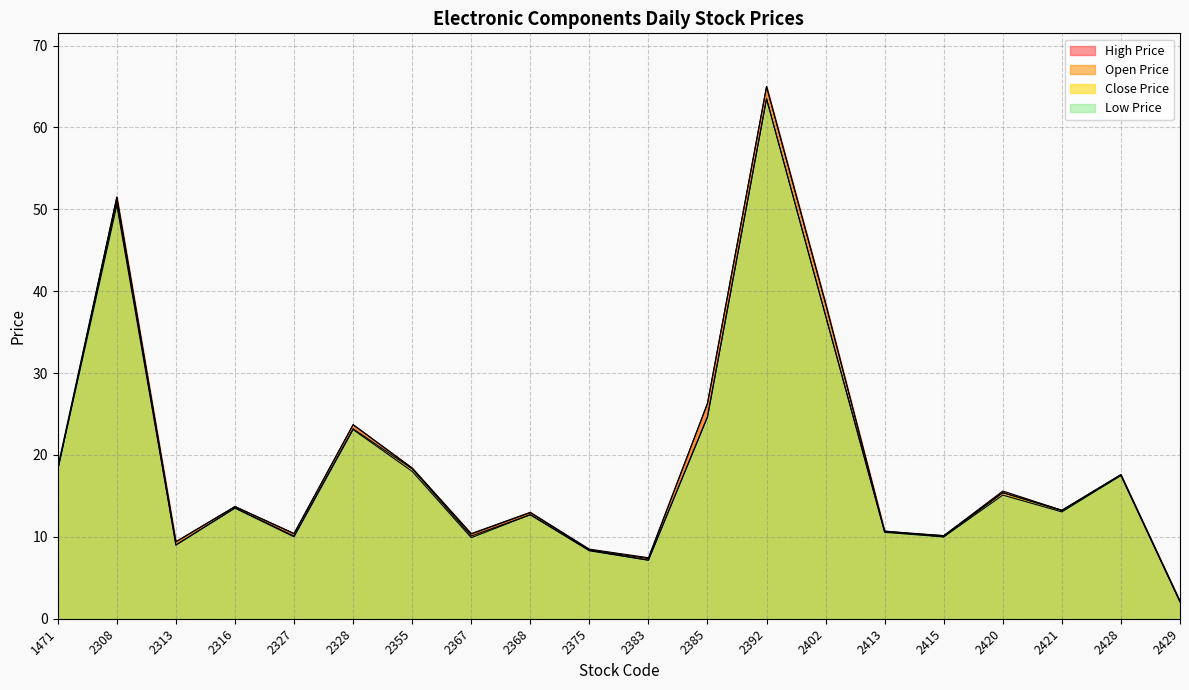

Reading left to right, what are all the values shown in this chart?

High Price: 18.5	51.5	9.4	13.7	10.4	23.7	18.4	10.4	13.0	8.5	7.5	26.3	65.0	38.5	10.7	10.2	15.6	13.2	17.6	2.1
Low Price: 18.2	50.5	9.0	13.5	10.0	23.1	18.0	9.9	12.7	8.3	7.2	24.6	63.5	37.0	10.6	10.0	15.1	13.1	17.5	2.0
Close Price: 18.3	51.0	9.0	13.6	10.1	23.2	18.3	10.1	12.7	8.3	7.2	24.7	63.5	37.0	10.6	10.2	15.4	13.2	17.6	2.1
Open Price: 18.2	51.5	9.4	13.7	10.4	23.7	18.4	10.3	12.9	8.4	7.3	26.3	65.0	38.5	10.7	10.0	15.4	13.2	17.5	2.1